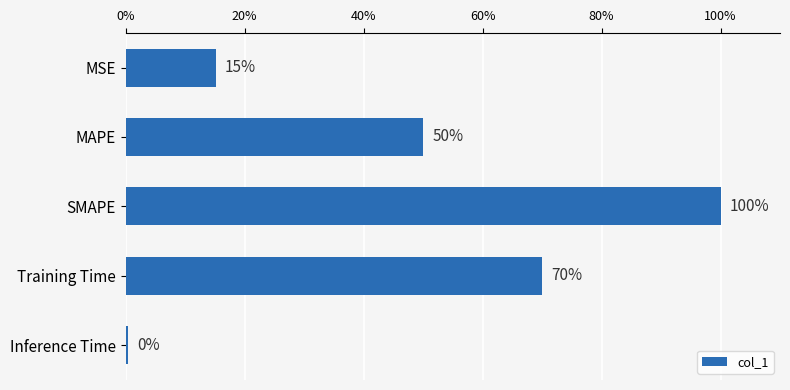

Which has a higher value, Inference Time or MAPE?

MAPE